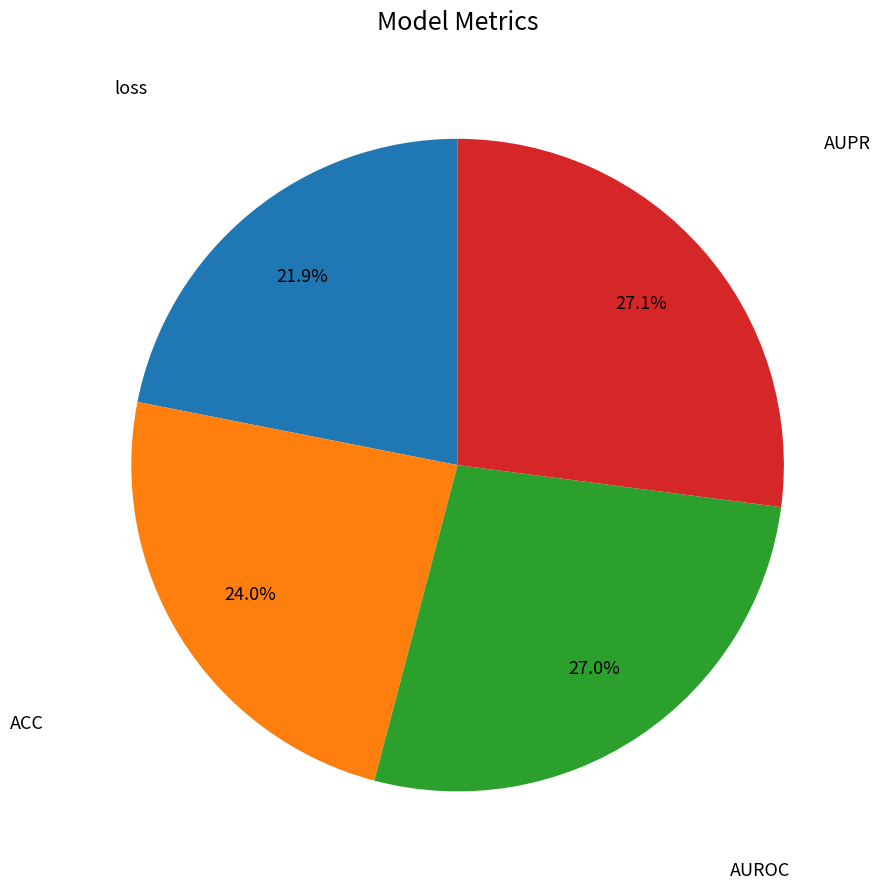

Which slice is the smallest?

loss